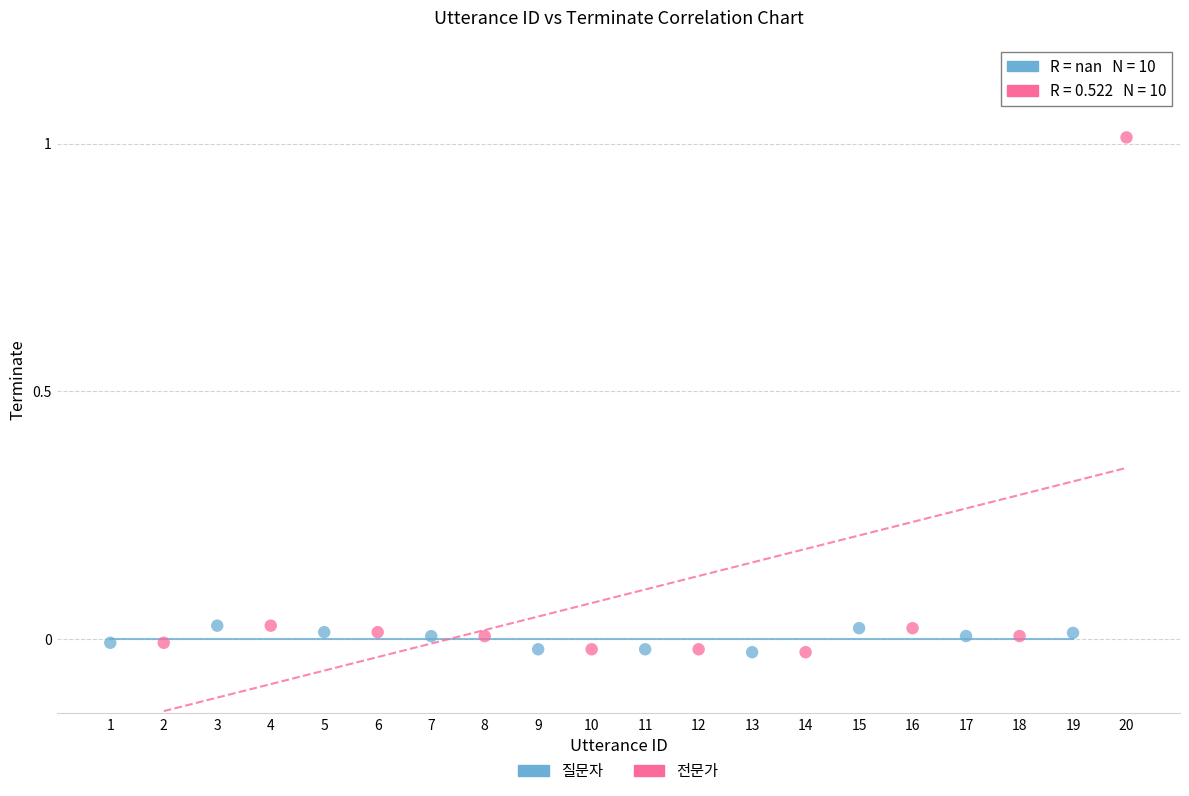

Which series has the widest spread of Y values?

전문가